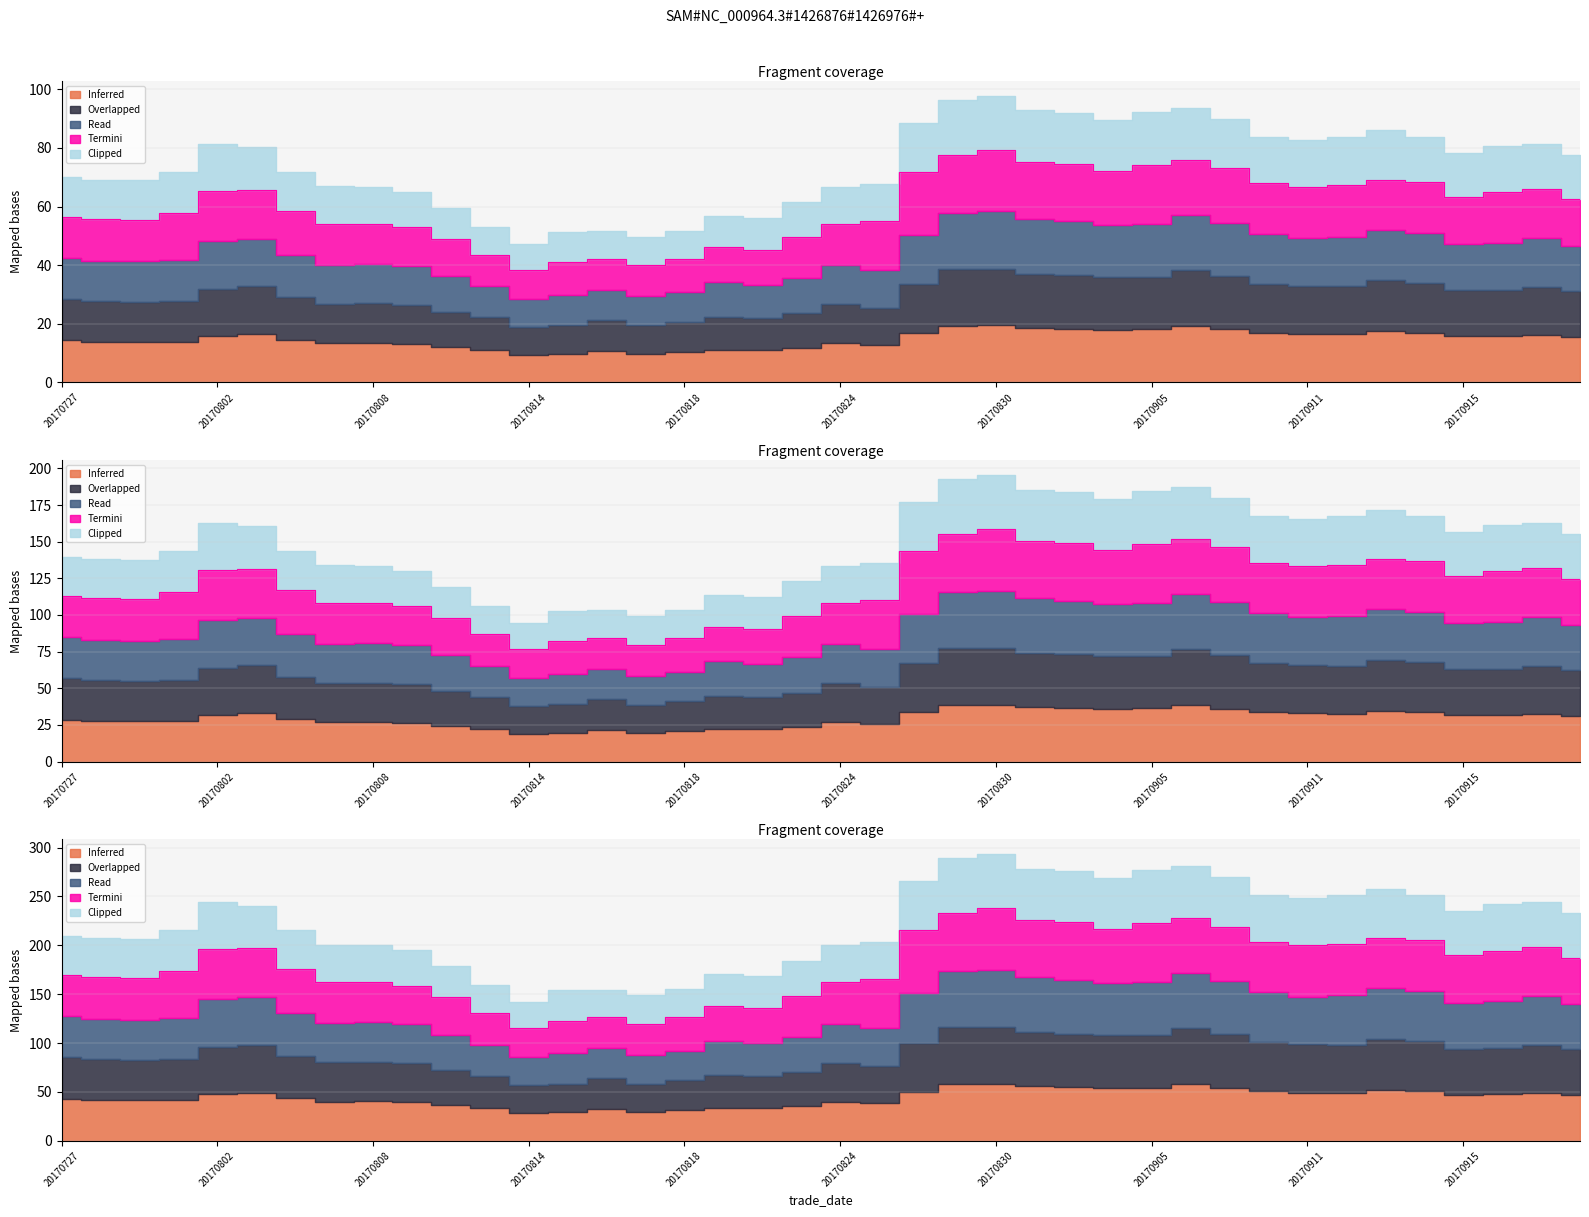

True or false: Inferred has a value of 24.2 at 20170901.

False